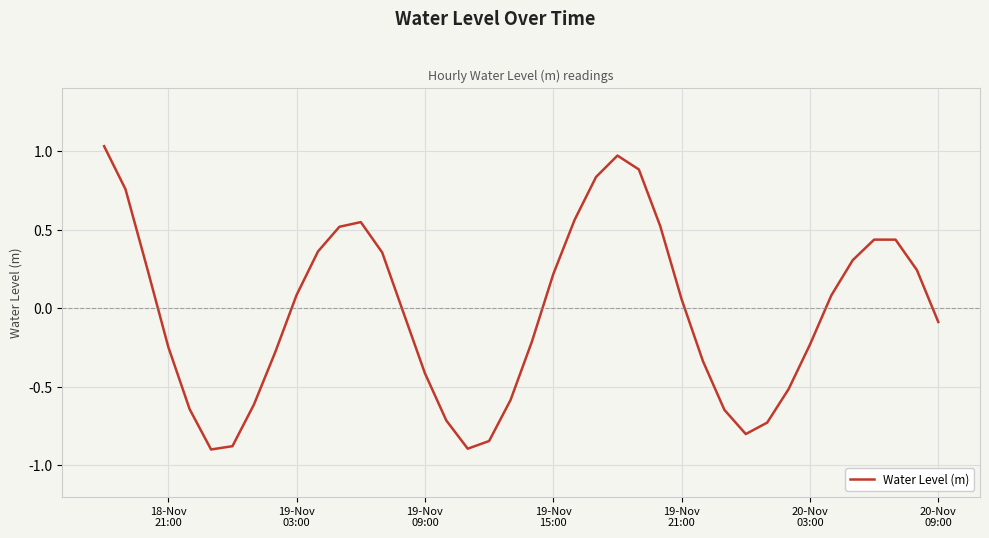

How many lines are shown in the chart?

1